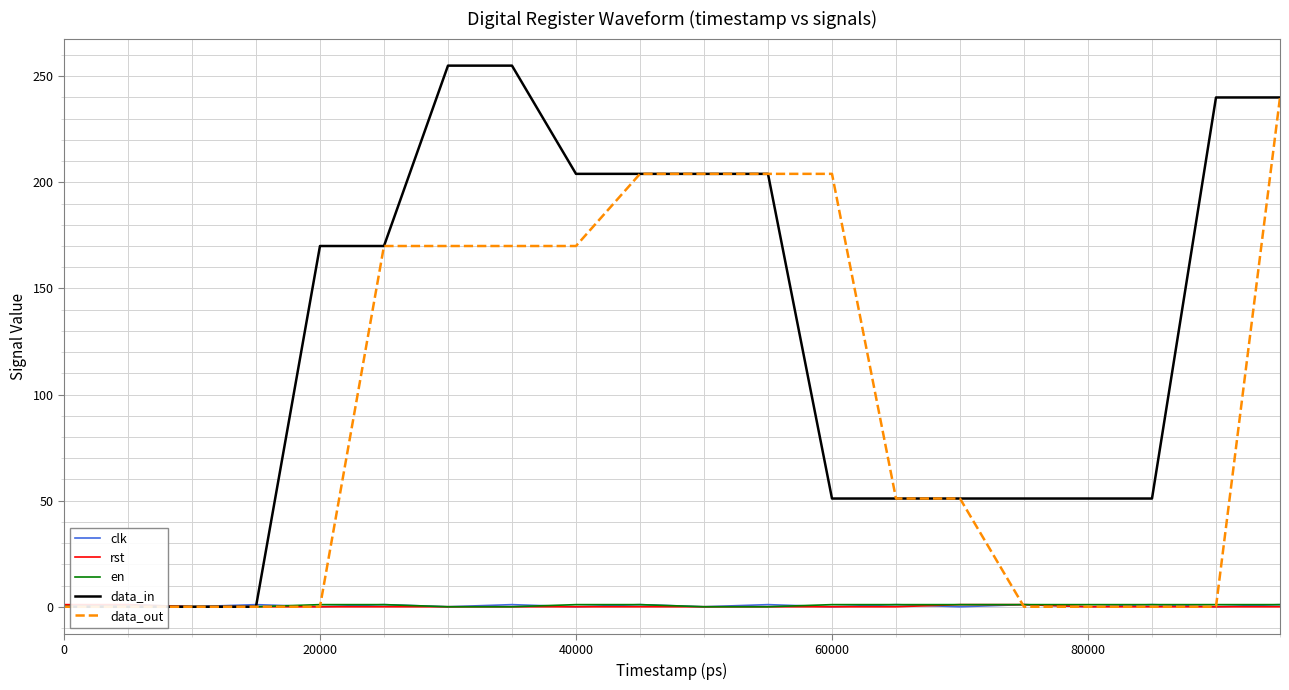

True or false: rst and data_in cross at least once.

False